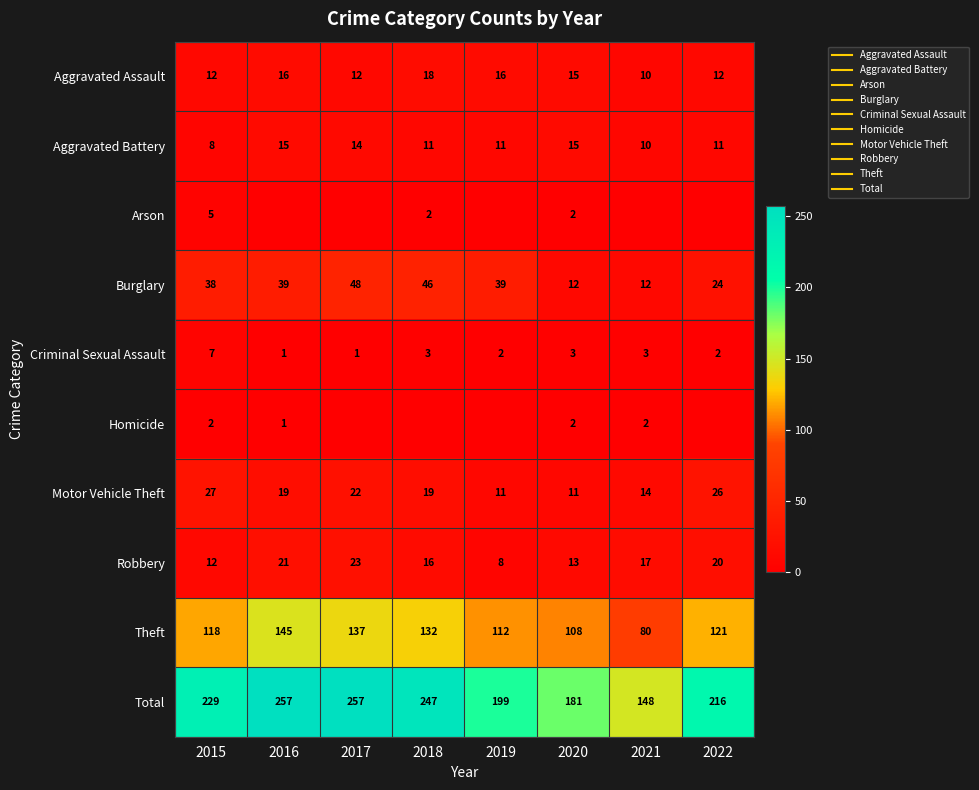

Which series has the largest total across all categories?

Total